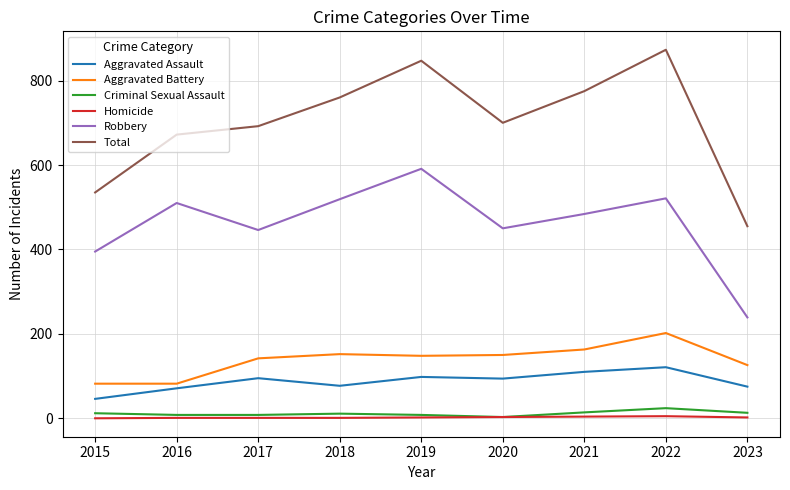

What is the maximum value for Aggravated Battery?

202